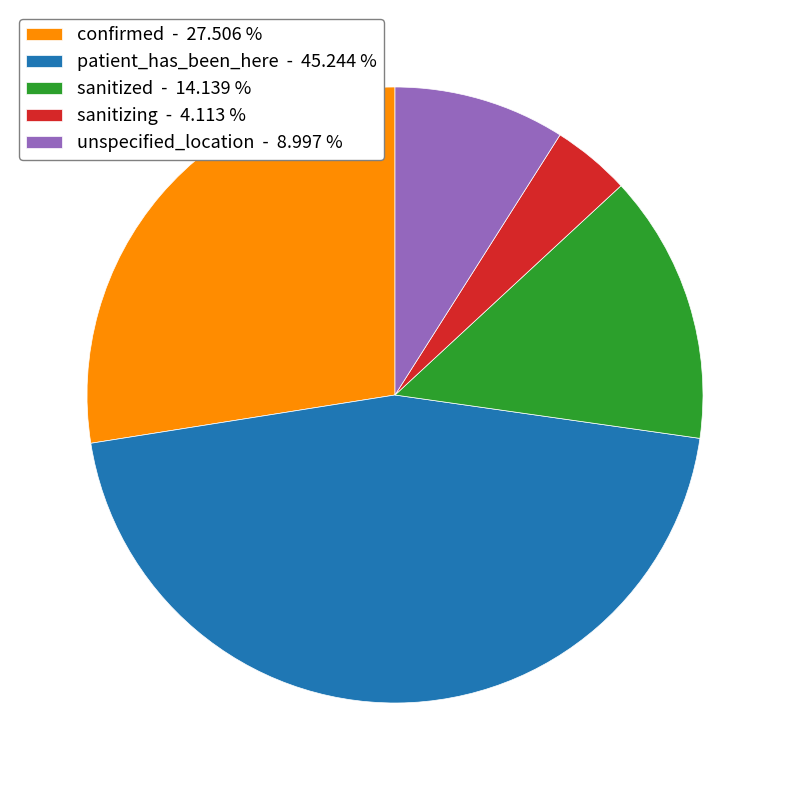

Do confirmed - 27.506 % and patient_has_been_here - 45.244 % together represent more than half of the pie?

Yes